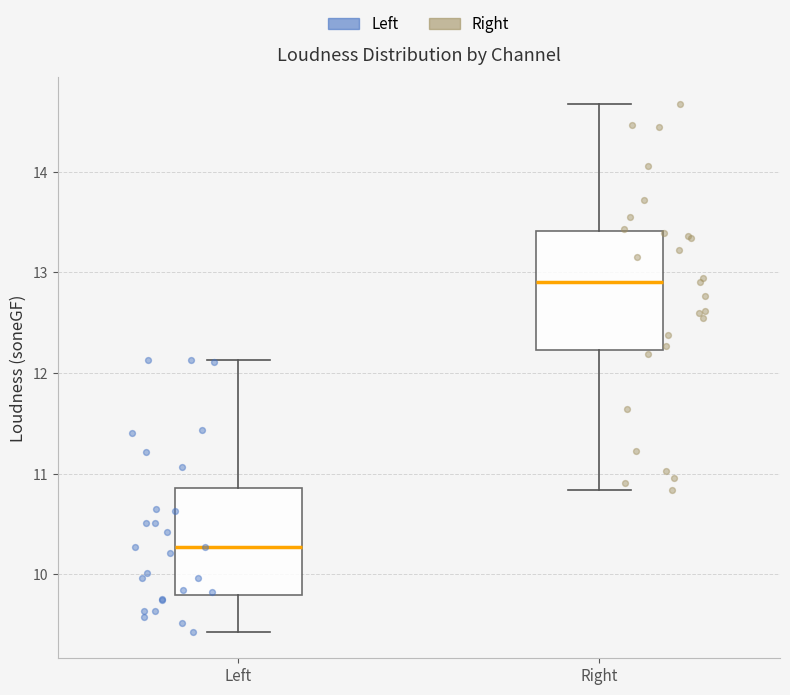

Which box's median line is the highest?

Right